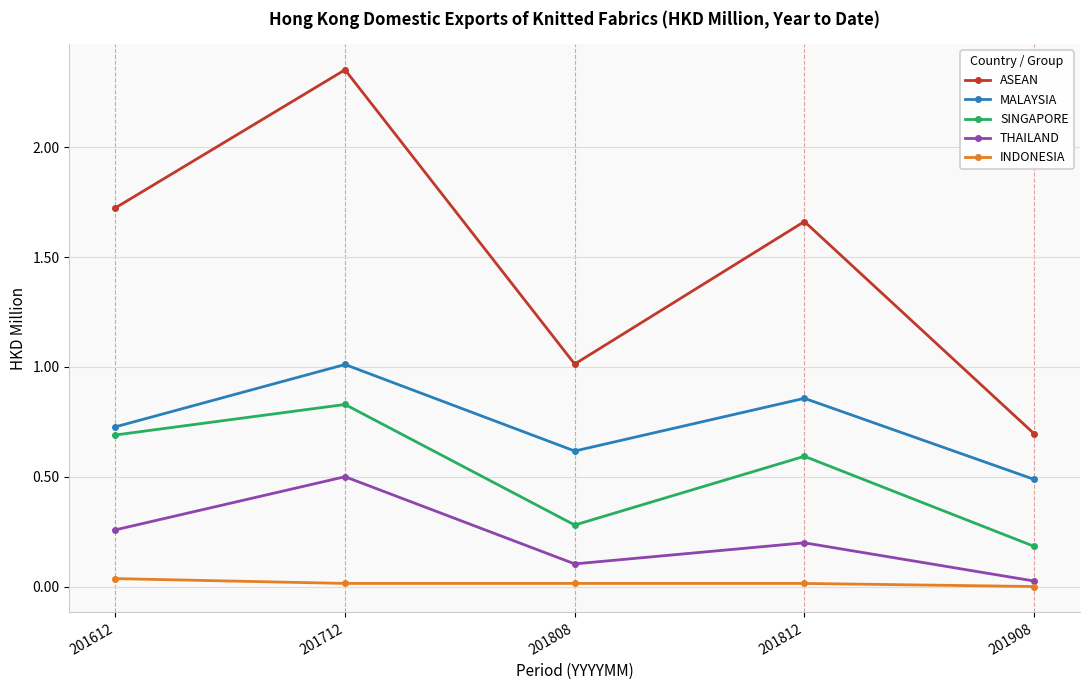

Which series changed the most between 201812 and 201908?

ASEAN